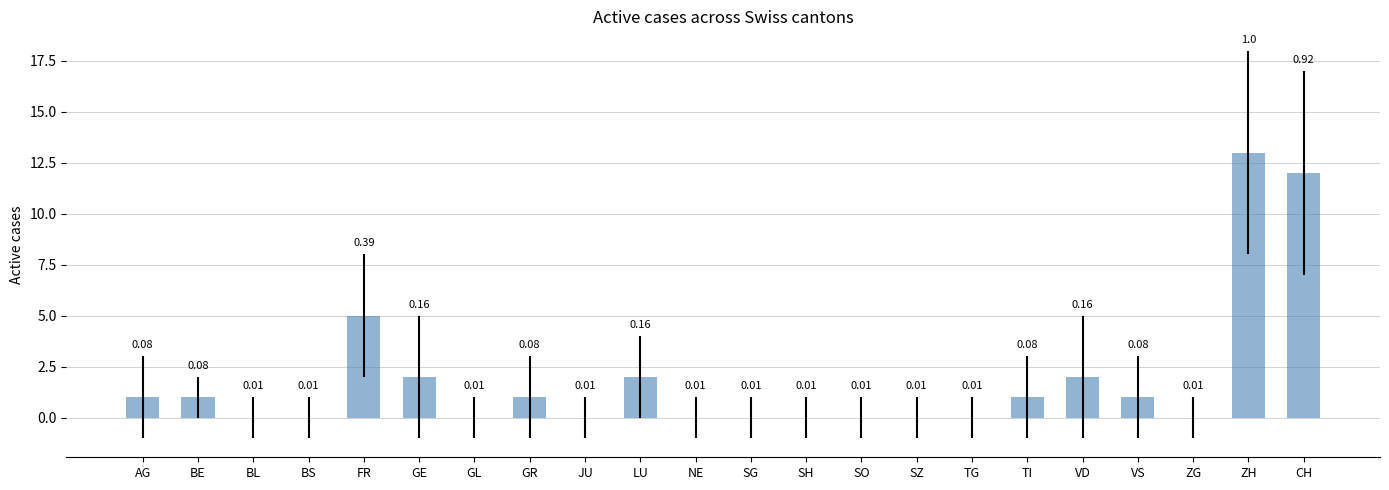

Which label corresponds to the largest value in the chart?

ZH